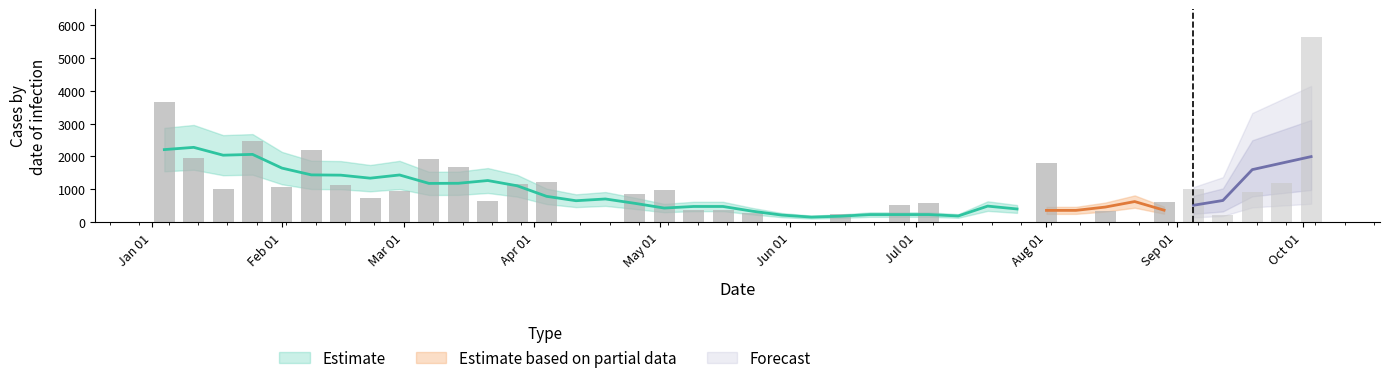

How many data points are less than 607?

17